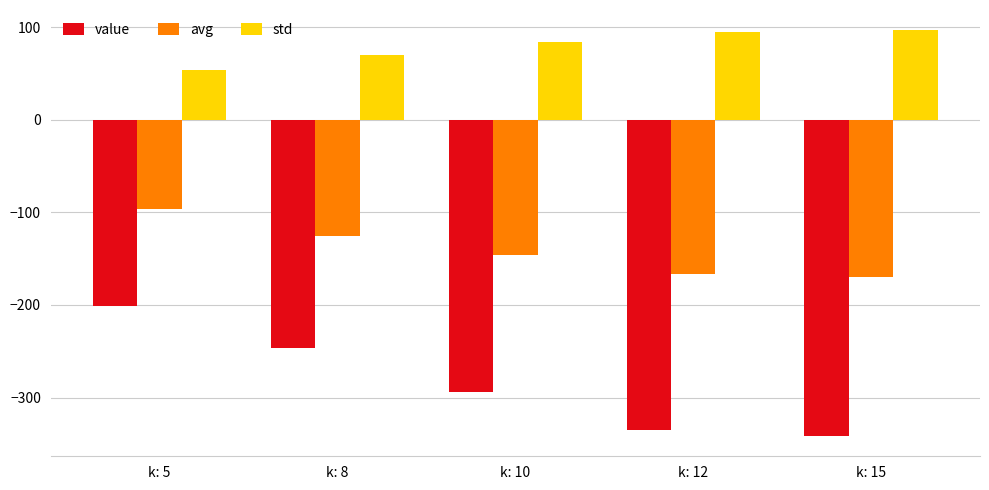

Which series has the largest total across all categories?

std